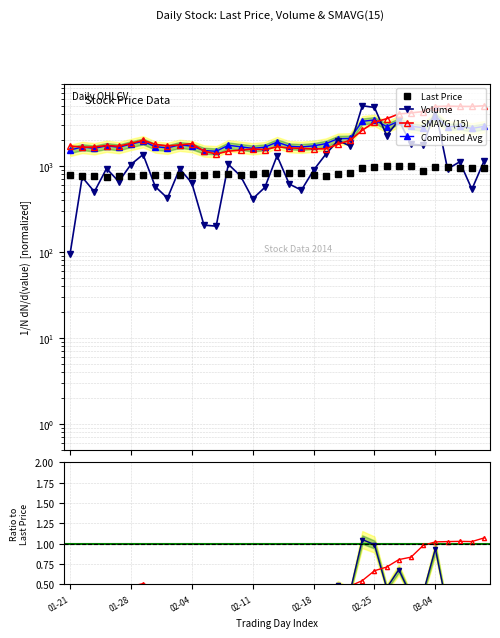

What is the sum of the SMAVG (15) values at 02-11 and 01-21?

3281.1